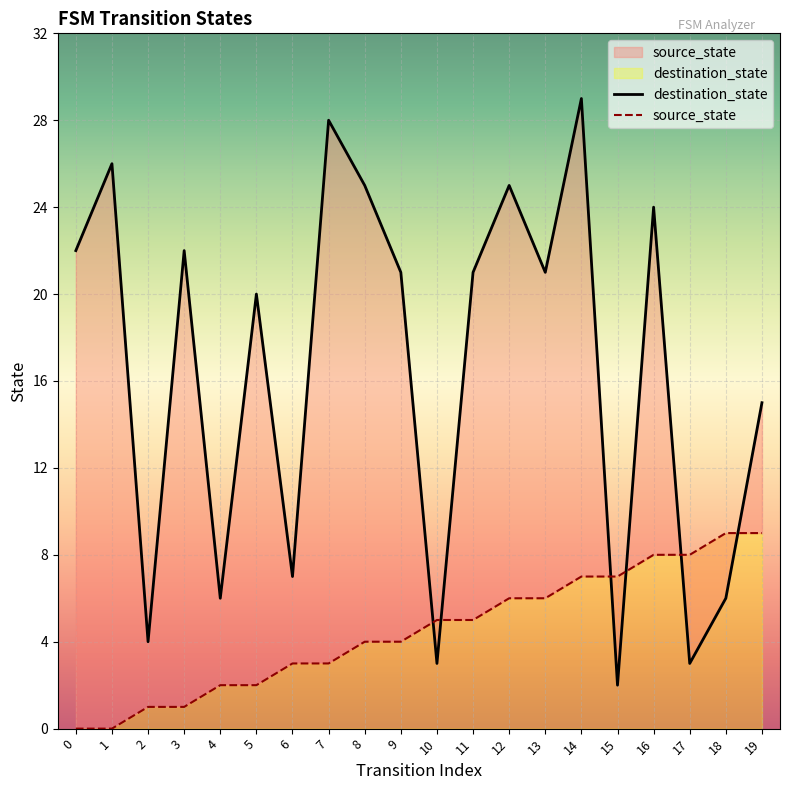

Which category has the lowest value in the destination_state series?

15